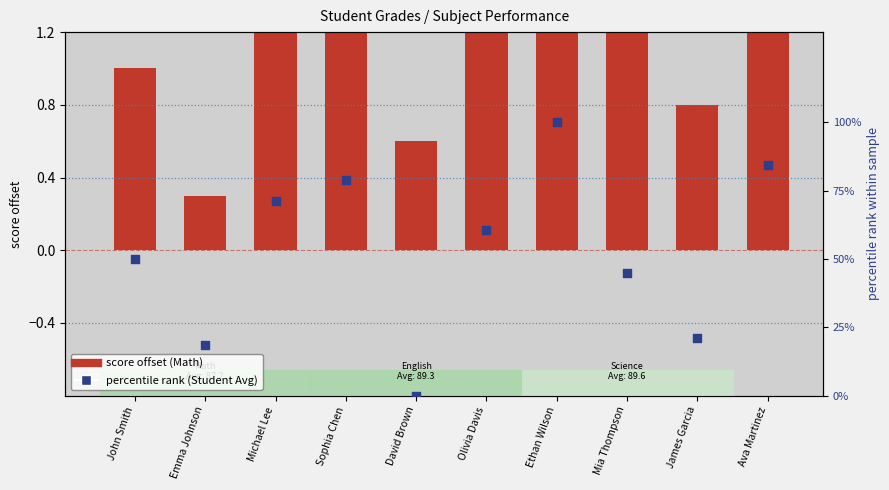

Which series has the largest total across all categories?

percentile rank (Student Avg)